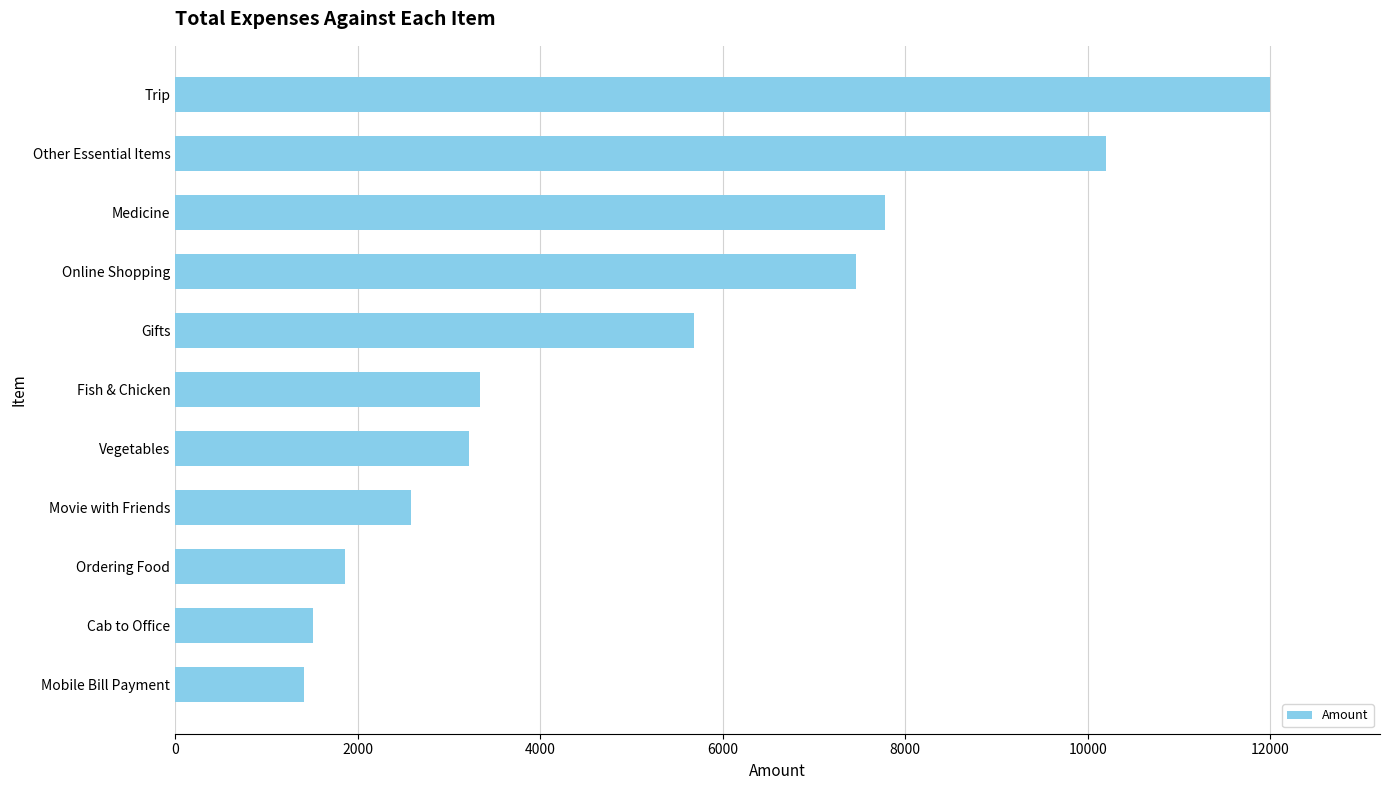

What is the sum of all values?

57045.3